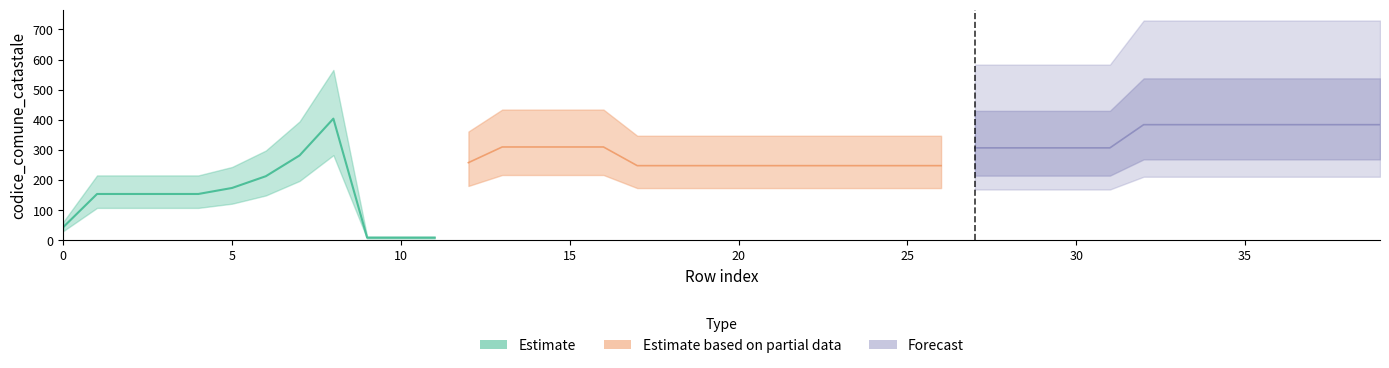

Between 26 and 4, which is larger?

26